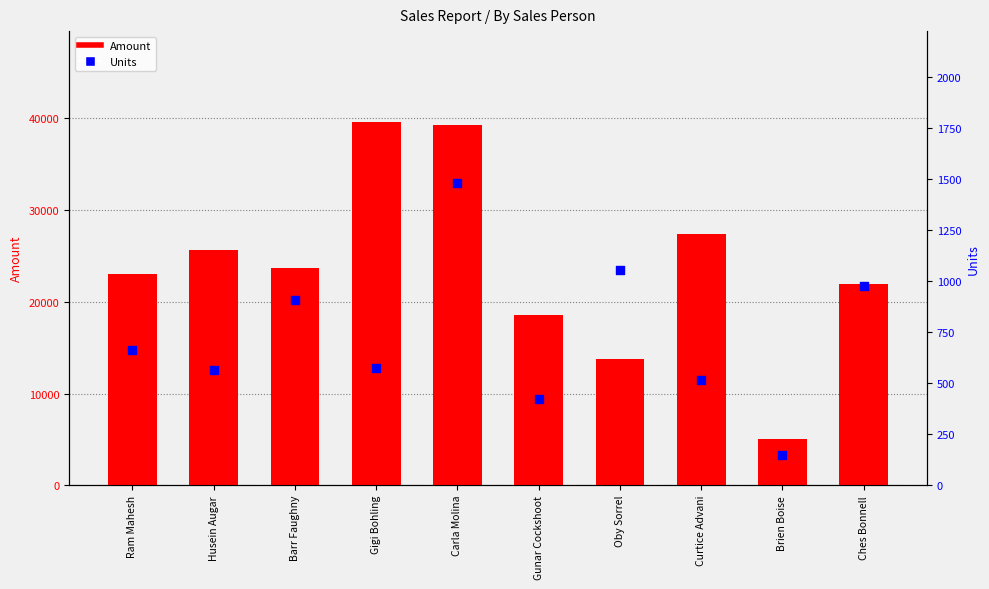

Which series contains the lowest Y value?

Units